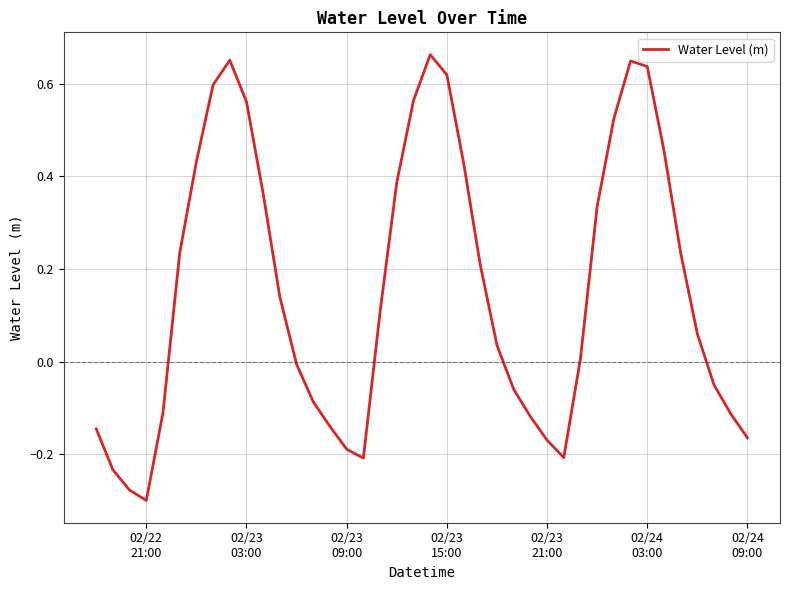

Which label corresponds to the smallest value in the chart?

02/22
21:00